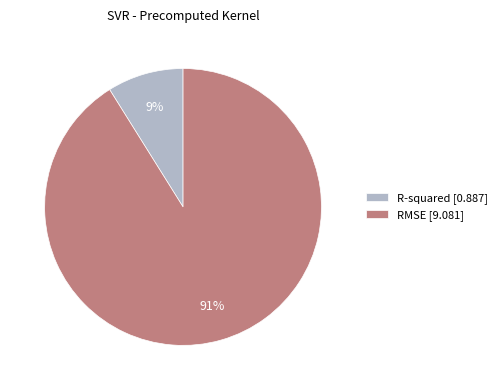

What percentage is the R-squared slice, to the nearest percent?

9%